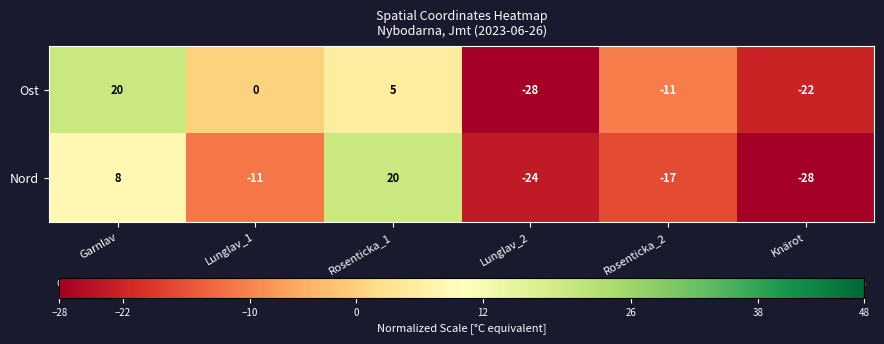

Reading left to right, what are all the values shown in this chart?

Ost: 20	0	5	-28	-11	-22
Nord: 8	-11	20	-24	-17	-28